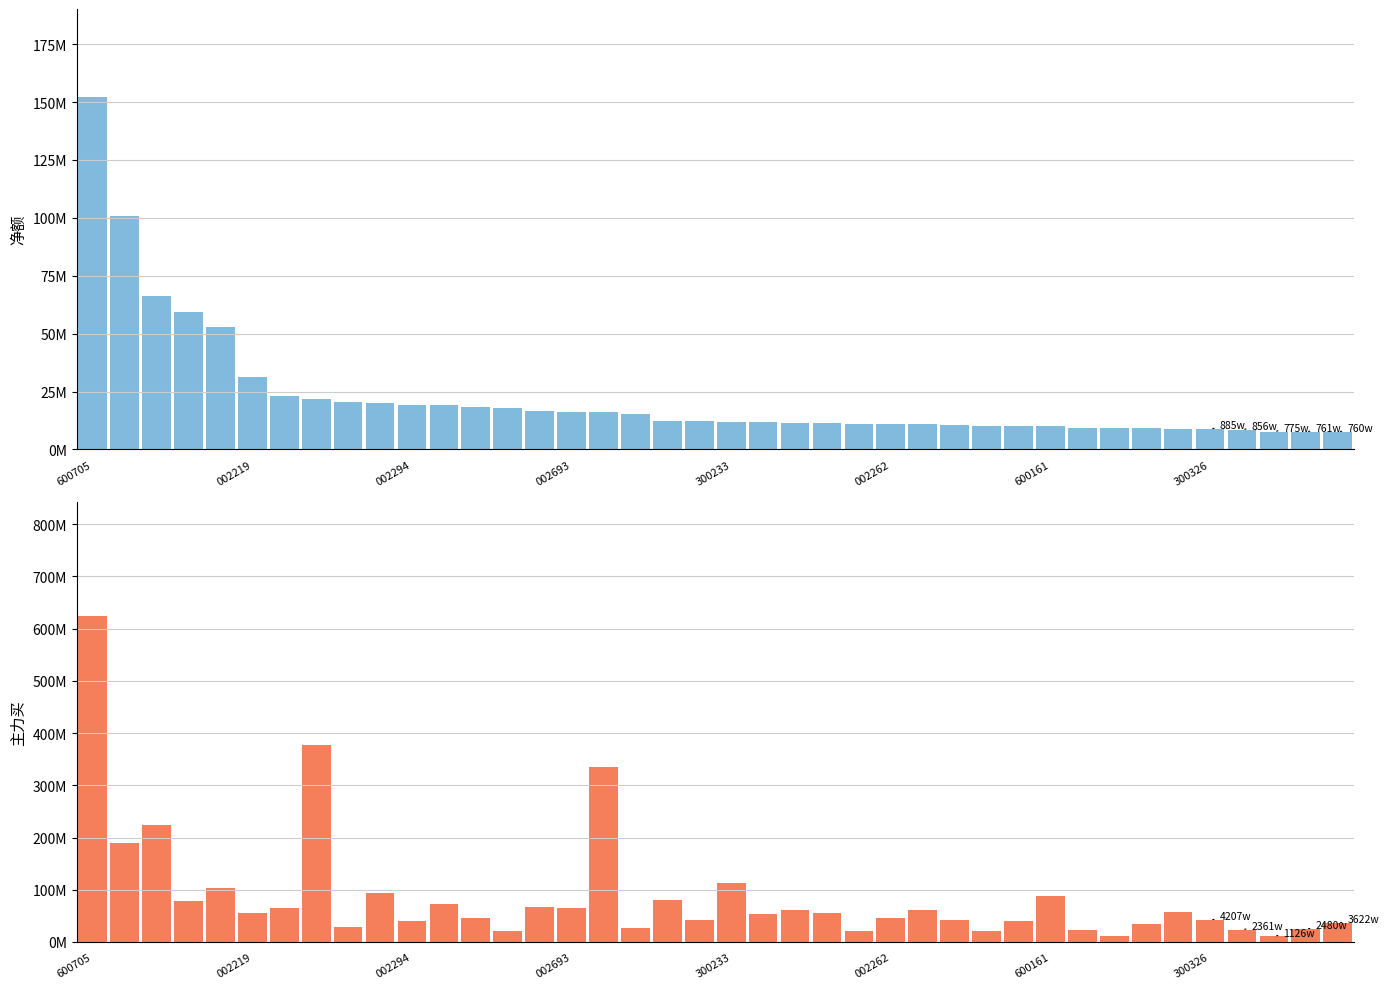

How many groups of bars are there?

40